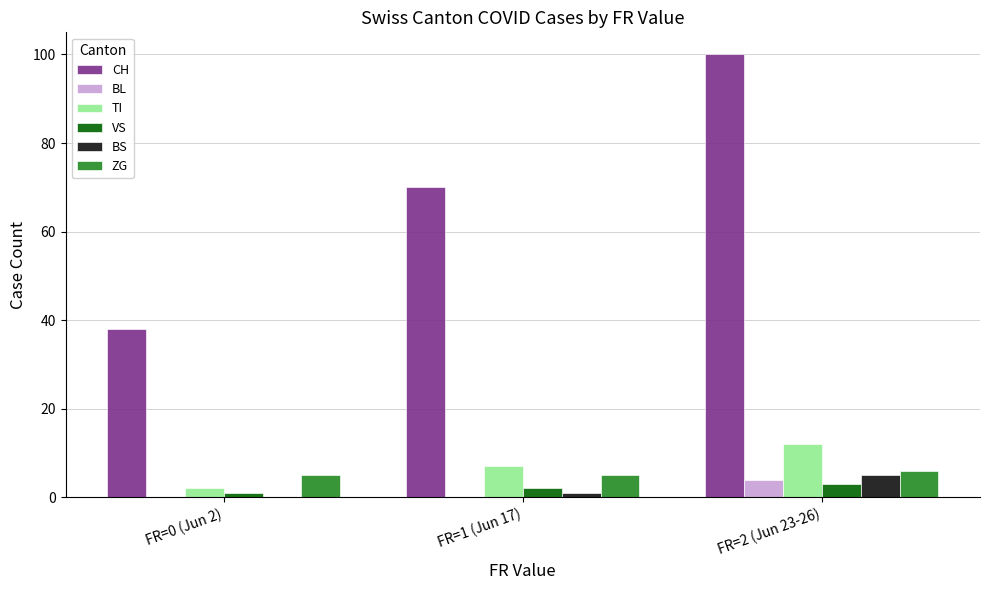

The value of TI at FR=1 (Jun 17) is 7. True or false?

True